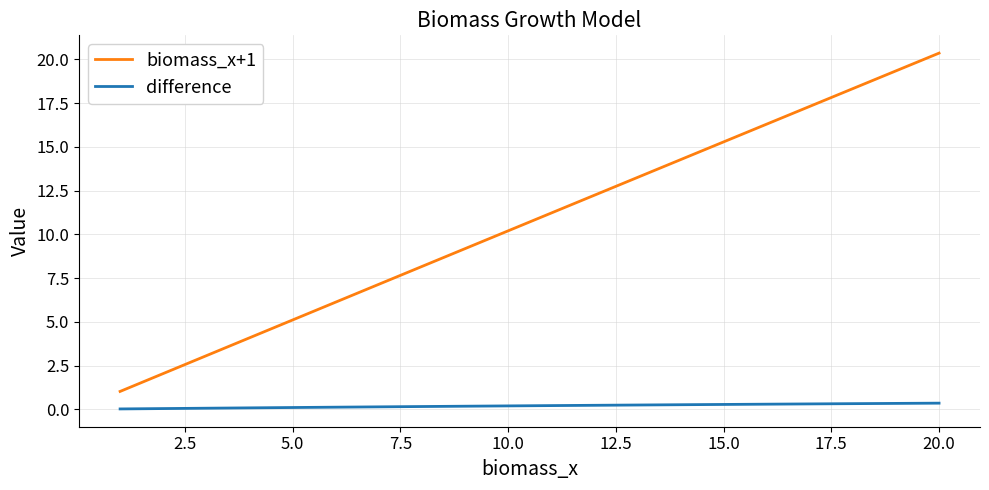

List the series in order of their overall mean, highest first.

biomass_x+1, difference